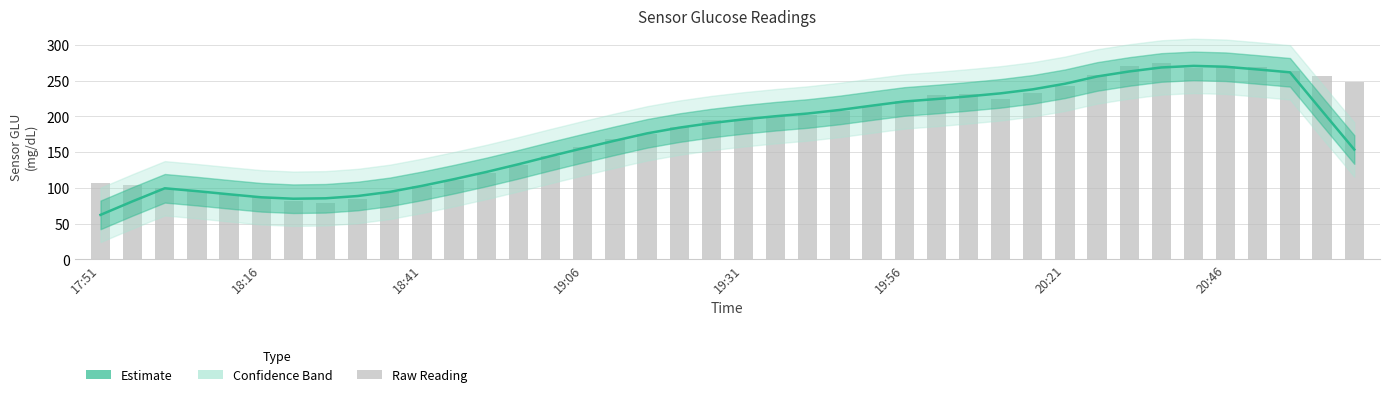

How many values are below 190?

20